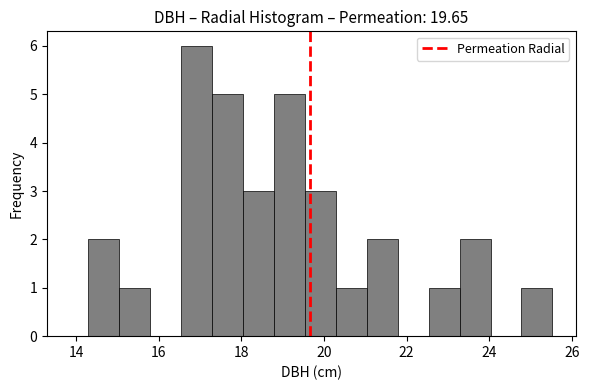

Read against the x-axis, roughly where is the centre of the tallest bar?

17.0